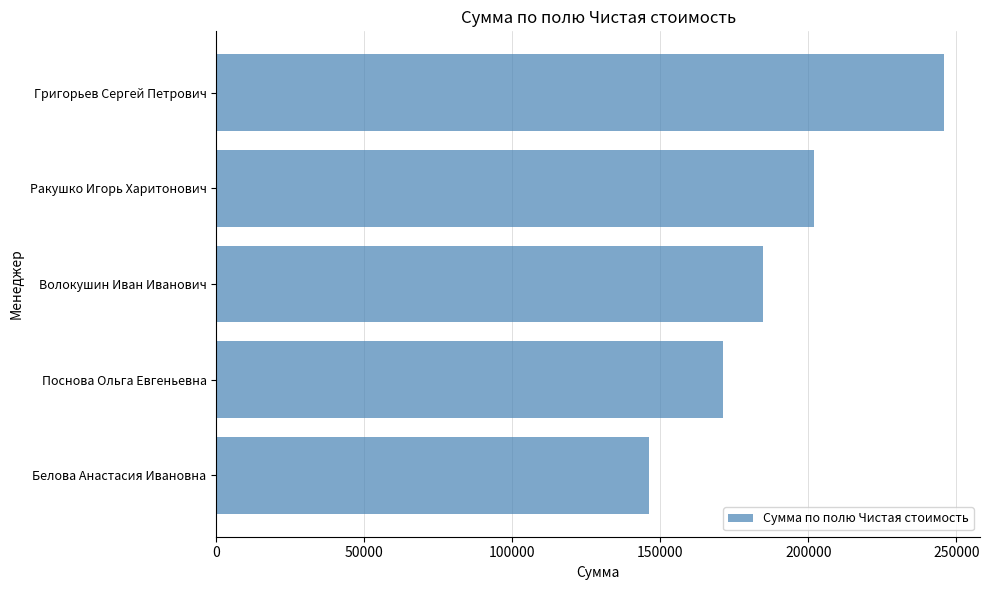

Rank the categories by value from highest to lowest.

Григорьев Сергей Петрович, Ракушко Игорь Харитонович, Волокушин Иван Иванович, Поснова Ольга Евгеньевна, Белова Анастасия Ивановна